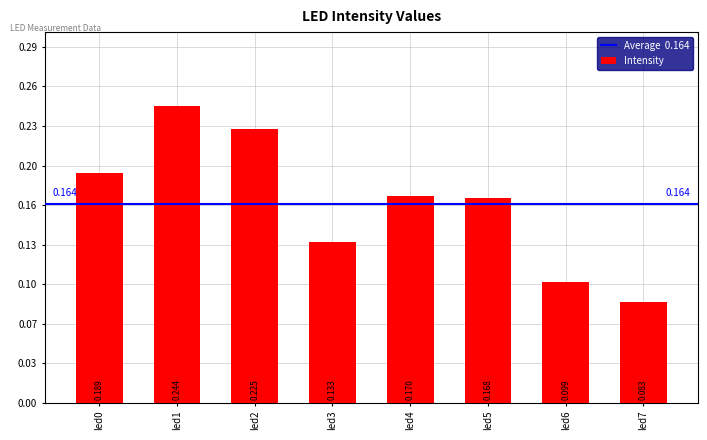

What is the difference between the maximum and second lowest values?

0.1